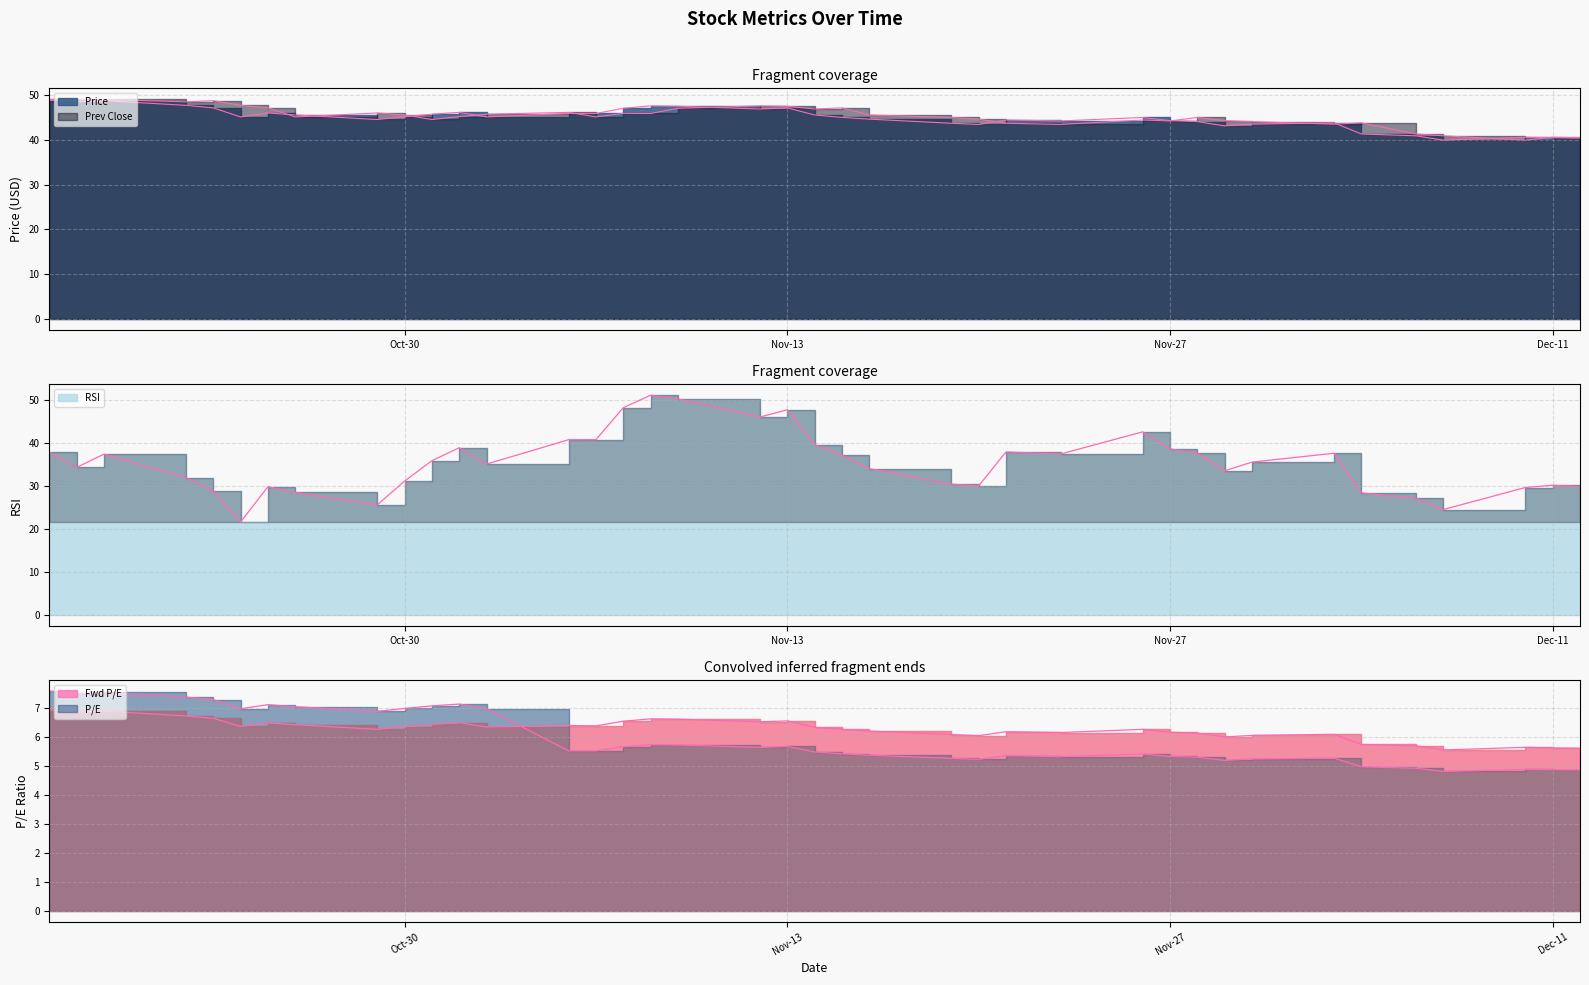

True or false: Fwd P/E has a value of 6.6 at 2018-11-09.

True